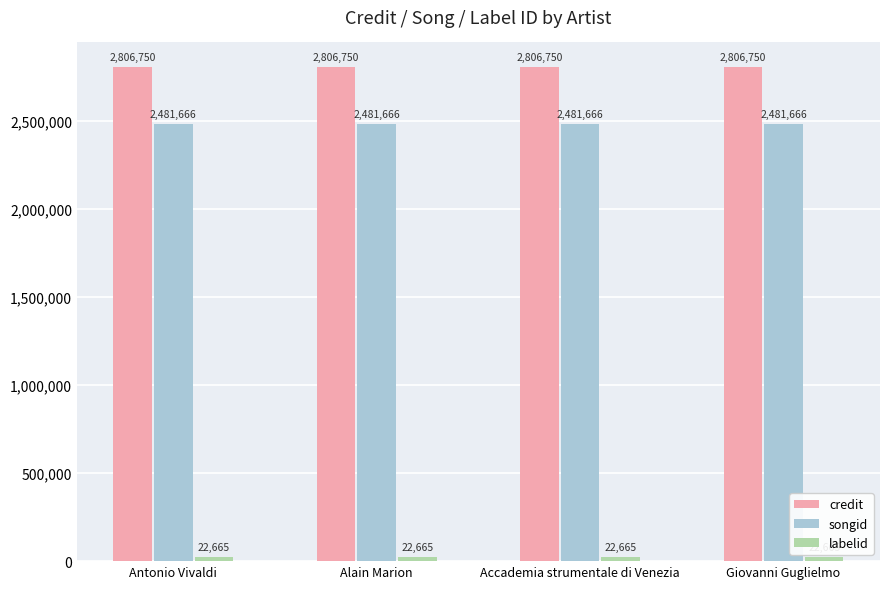

What is the maximum value shown in the chart?

2806750